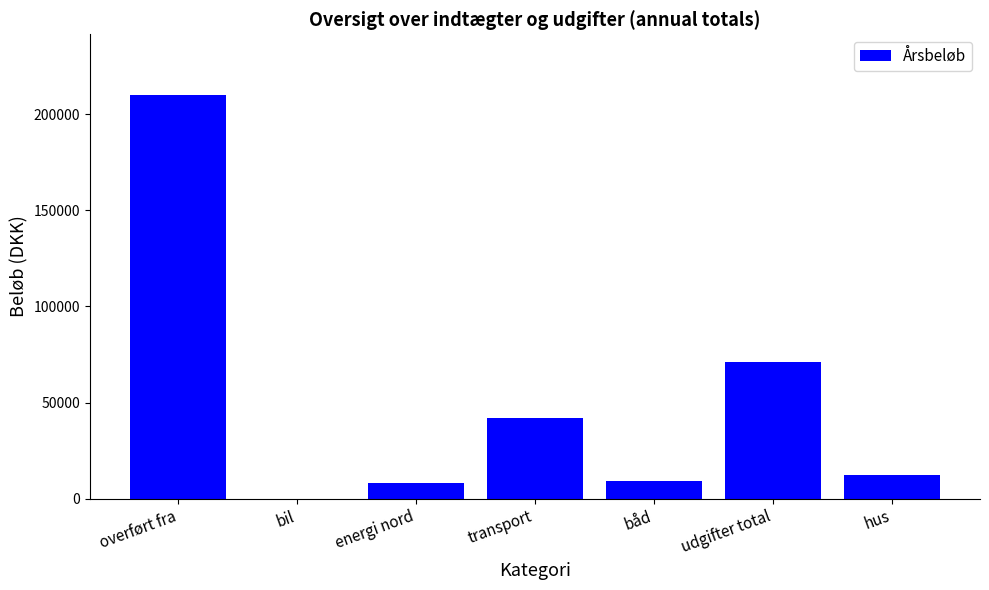

What is the change in value from transport to udgifter total?

+29220